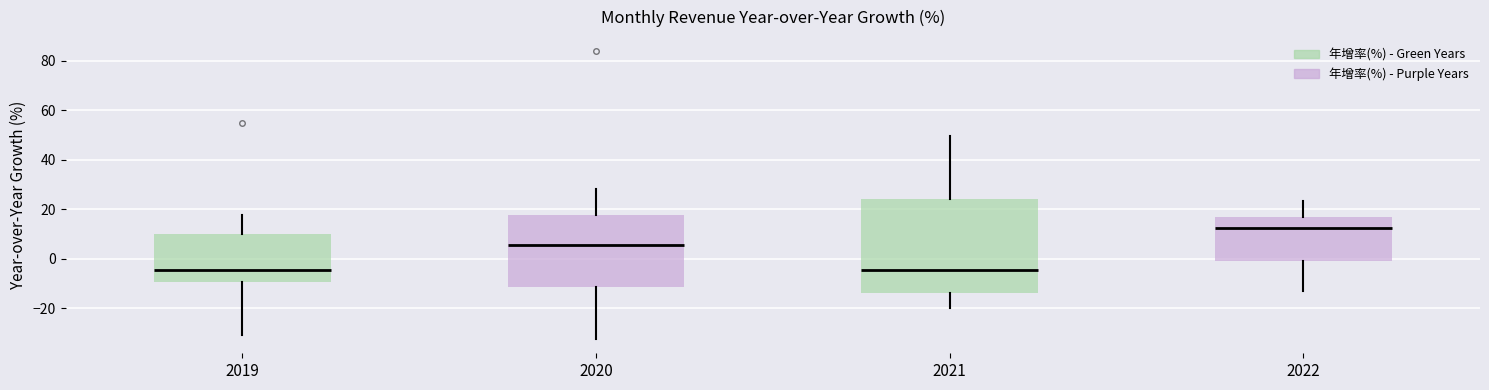

Reading left to right, transcribe this box plot: for each box, give where its median line is, the range the box spans, and where its two whiskers end, as read against the y-axis. The values are not printed on the chart, so give them approximately, as read against the axis.

2019: median -4, box -10 to 10, whiskers -30 to 18
2020: median 6, box -12 to 18, whiskers -32 to 28
2021: median -4, box -14 to 24, whiskers -20 to 50
2022: median 12, box -2 to 16, whiskers -14 to 24